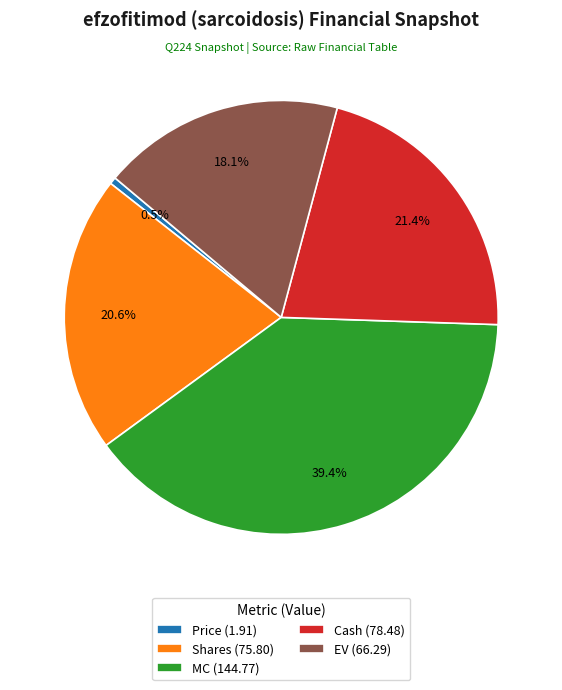

How many segments does this pie chart have?

5